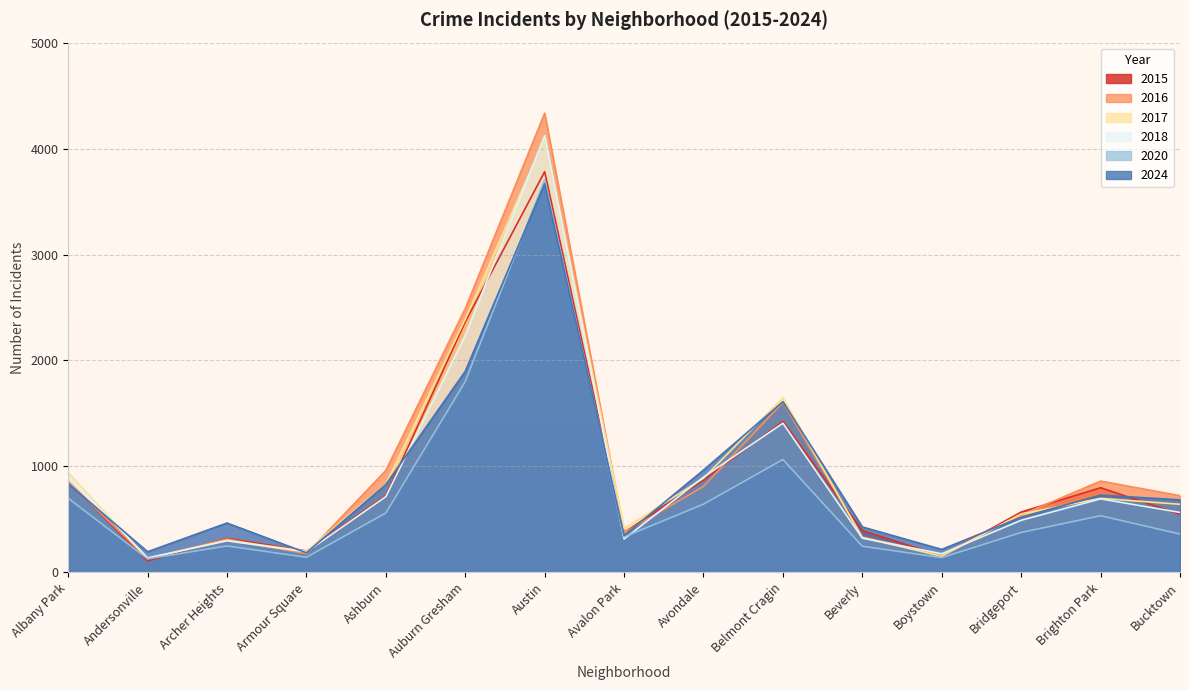

Reading right to left, list all the values displayed in this chart.

2015: 549	799	570	155	395	1424	872	376	3782	2365	724	202	321	108	857
2020: 362	535	377	140	247	1066	644	335	3704	1801	561	143	250	128	700
2016: 724	862	543	168	334	1605	812	374	4334	2490	962	176	315	129	855
2017: 643	699	552	153	328	1649	889	415	4094	2390	833	200	303	132	941
2024: 685	729	521	217	429	1611	966	348	3668	1898	829	185	466	195	837
2018: 566	694	492	176	323	1408	899	315	4122	2238	715	193	298	137	912